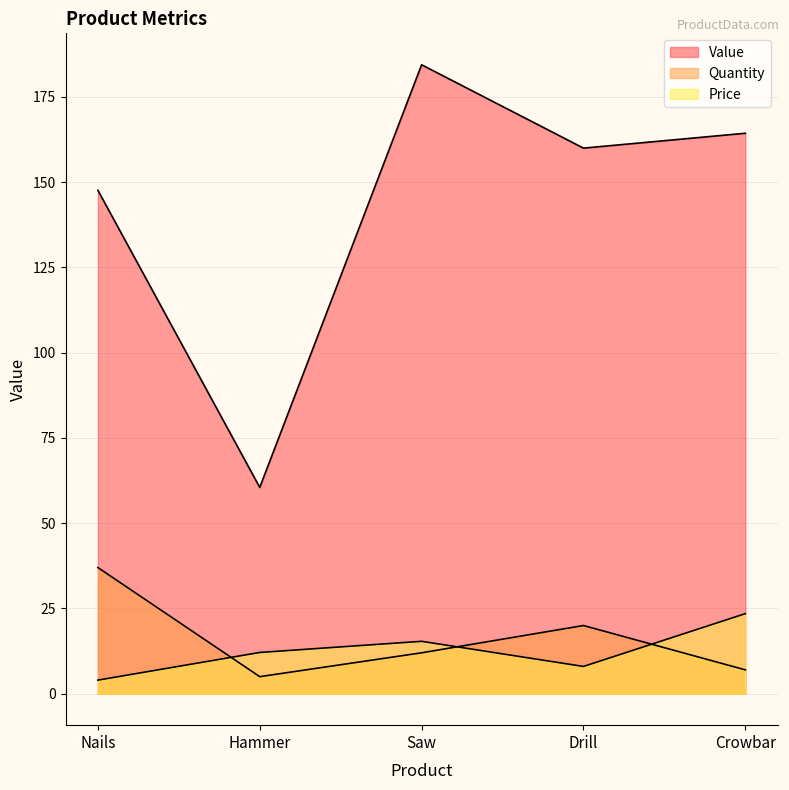

How many data points in Value are above 160?

2